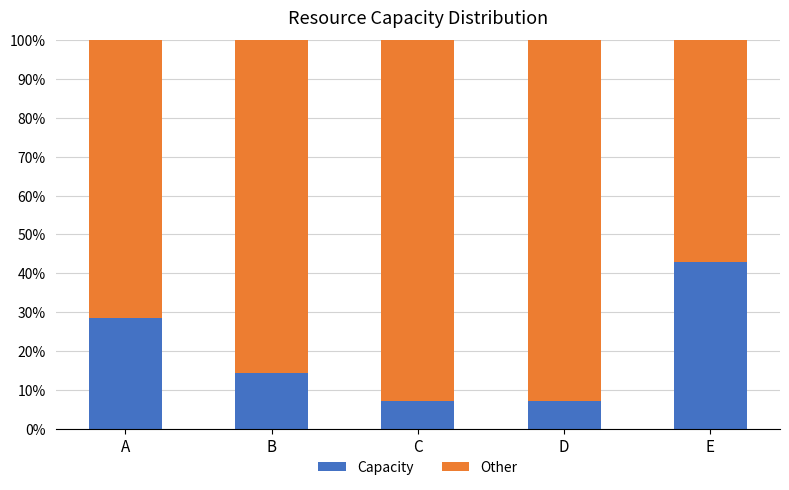

Reading right to left, list the values for the Capacity series.

42.9	7.1	7.1	14.3	28.6